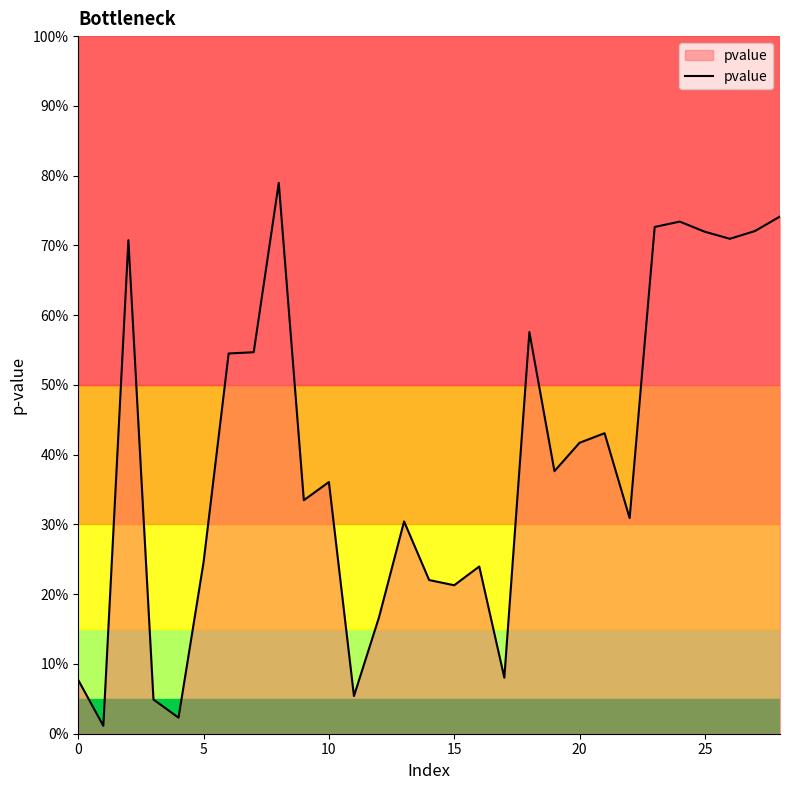

What is the label of the 13th point from the right?

16